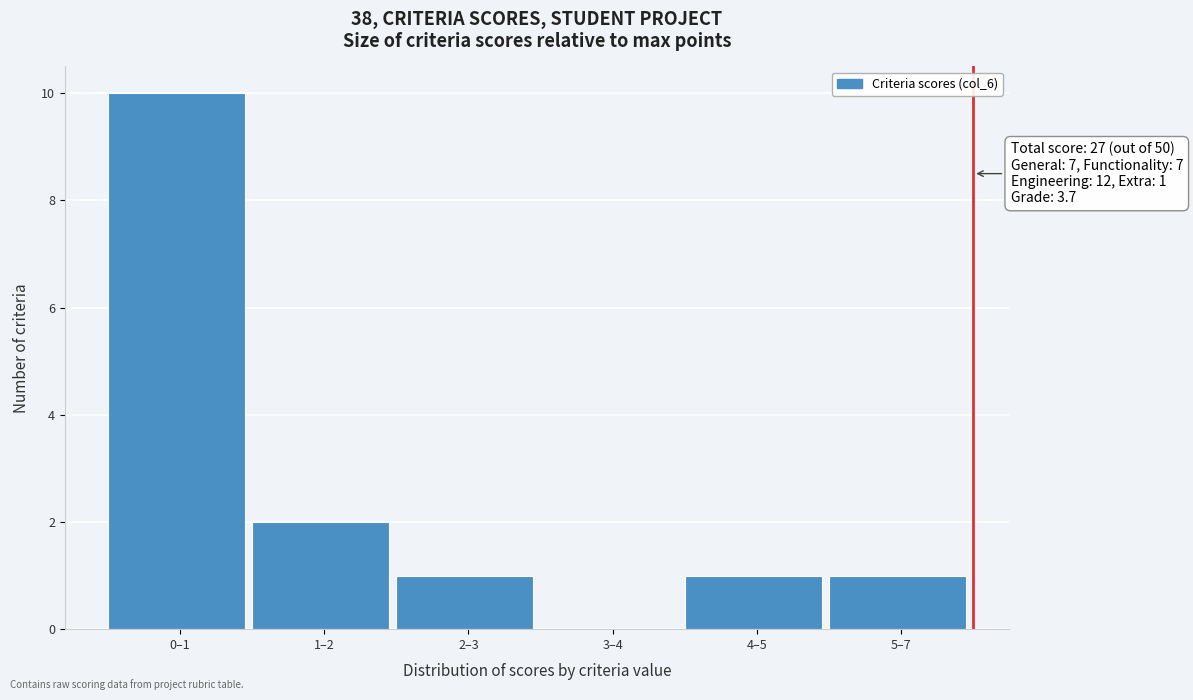

Reading right to left, list all the values displayed in this chart.

5–7=1	4–5=1	3–4=0	2–3=1	1–2=2	0–1=10